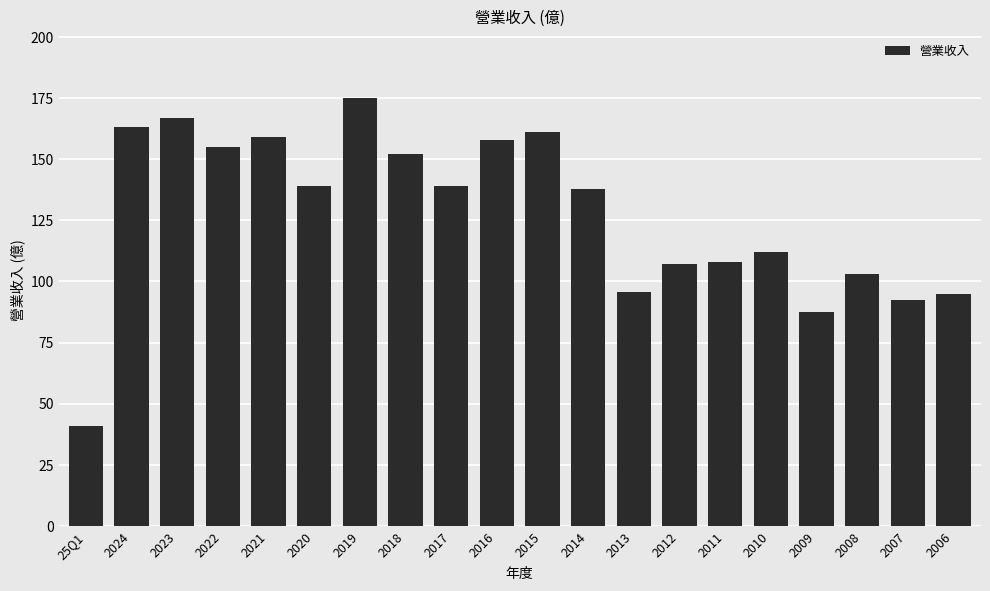

The chart shows a value of 107.0 at 2012. True or false?

True